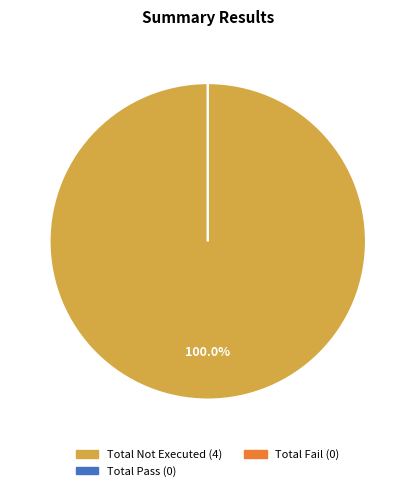

Does any single category account for the majority?

Yes